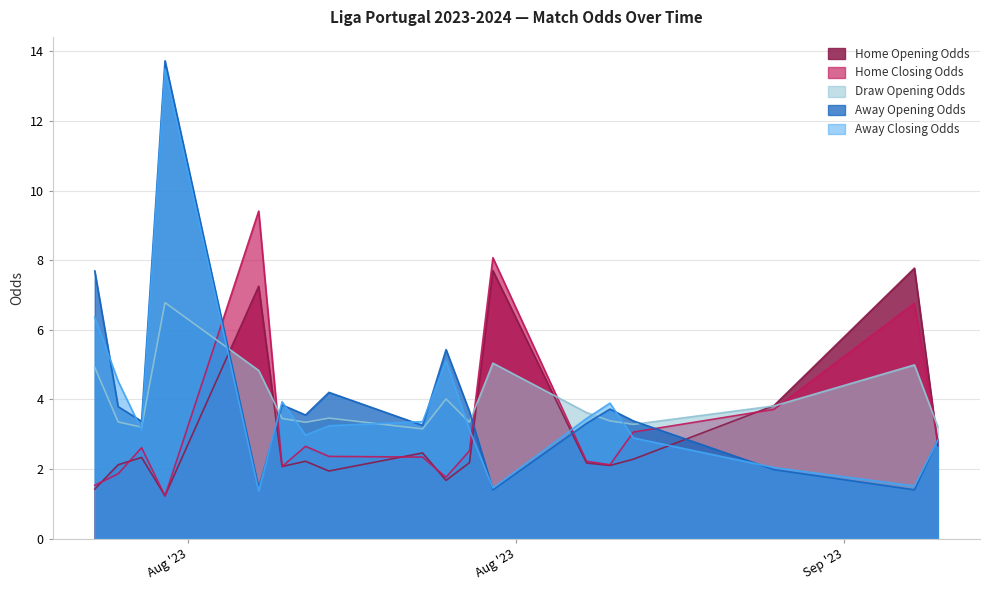

What is the maximum value for home_closing_odds?

9.4